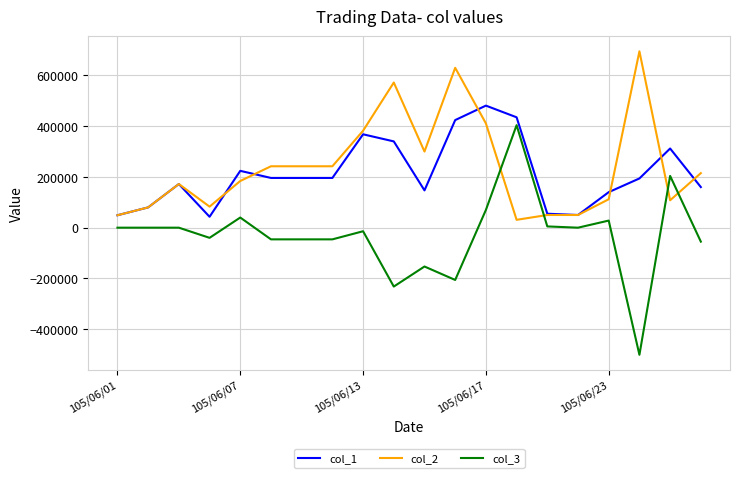

What is the minimum value shown in the chart?

-501000